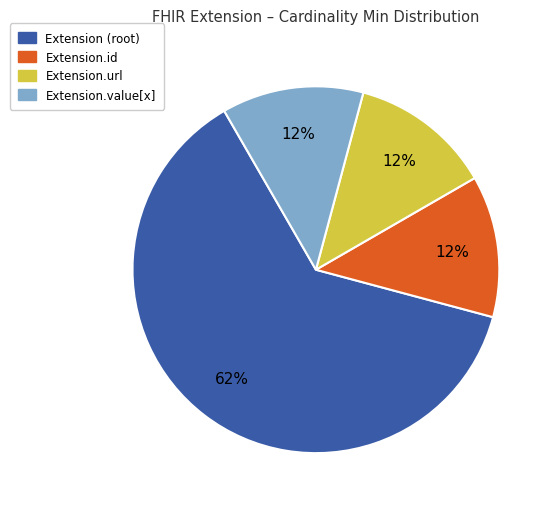

How many slices are in this pie chart?

4